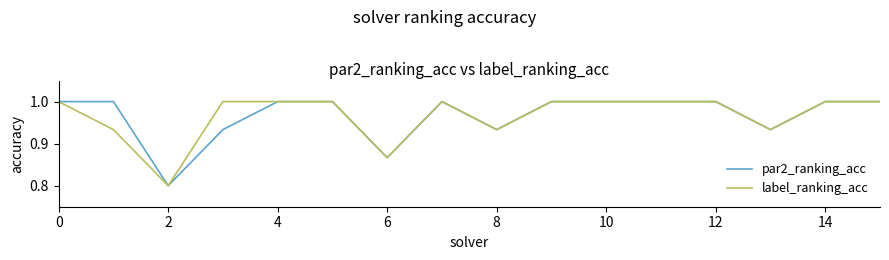

What is the minimum value shown in the chart?

0.8